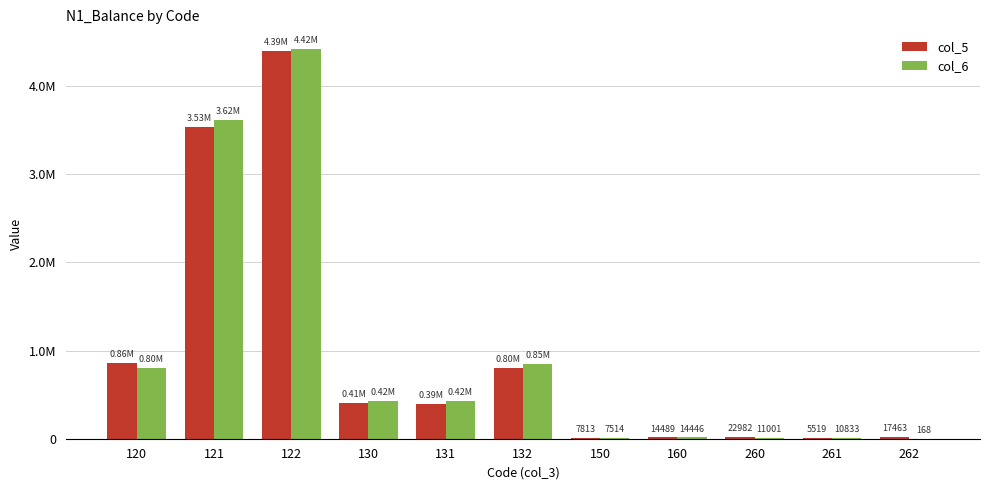

Reading left to right, list all the values displayed in this chart.

col_5: 120=860505.0	121=3531446.0	122=4391951.0	130=408029.0	131=394286.0	132=802315.0	150=7813.3	160=14489.4	260=22981.9	261=5519.1	262=17462.8
col_6: 120=804034.9	121=3615816.1	122=4419851.0	130=423110.0	131=423274.0	132=846384.0	150=7513.7	160=14446.0	260=11001.0	261=10833.2	262=167.7